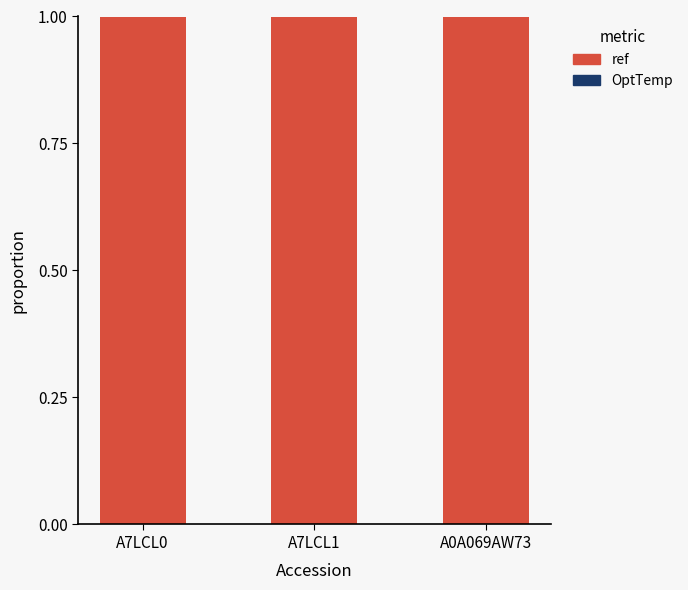

What is the label of the 2nd bar from the left?

A7LCL1